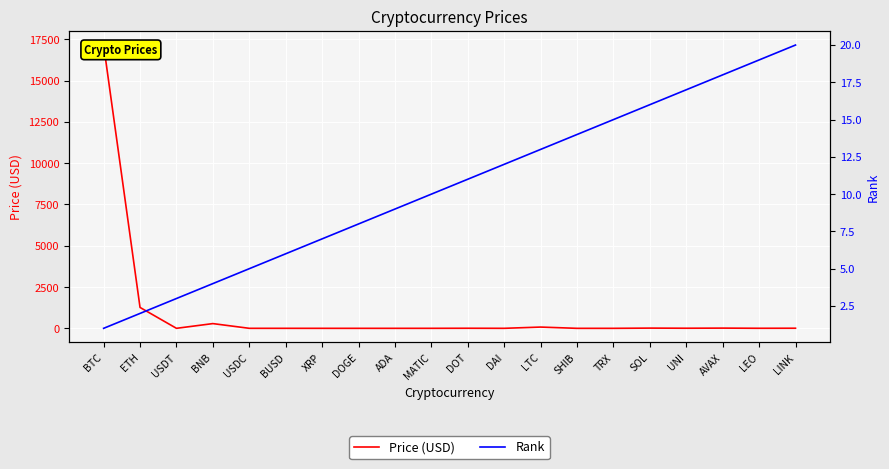

True or false: Price (USD) has a value of 0.2 at MATIC.

False